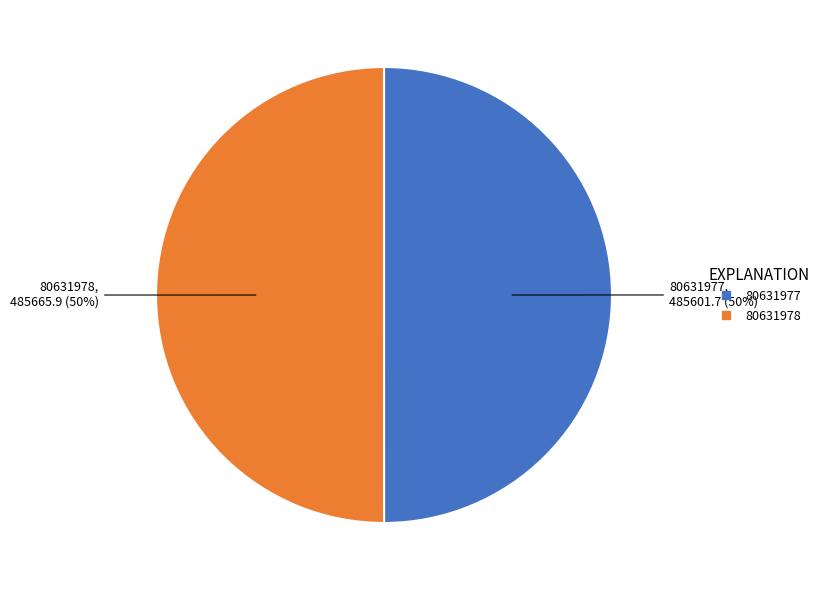

To the nearest percent, what is the combined percentage of 80631978 and 80631977?

100%